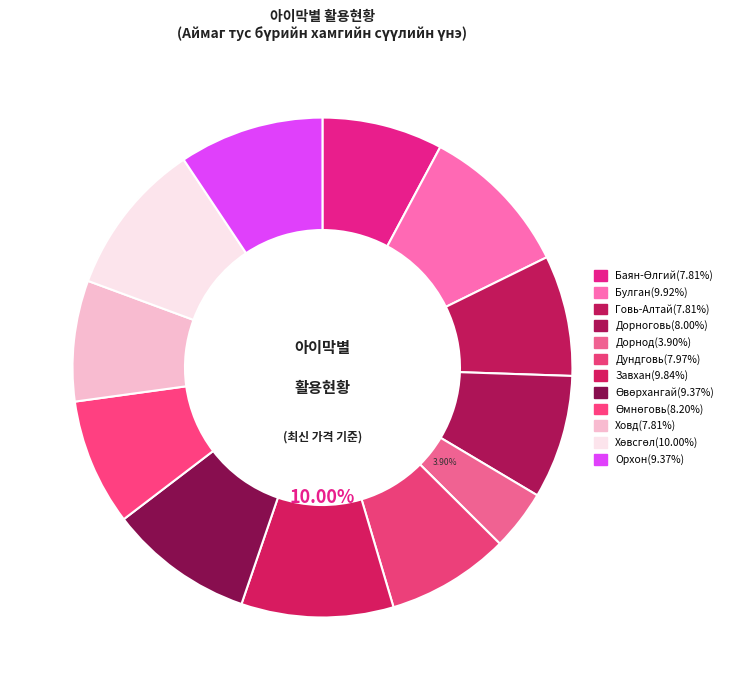

To the nearest percent, what portion does Баян-Өлгий represent?

8%